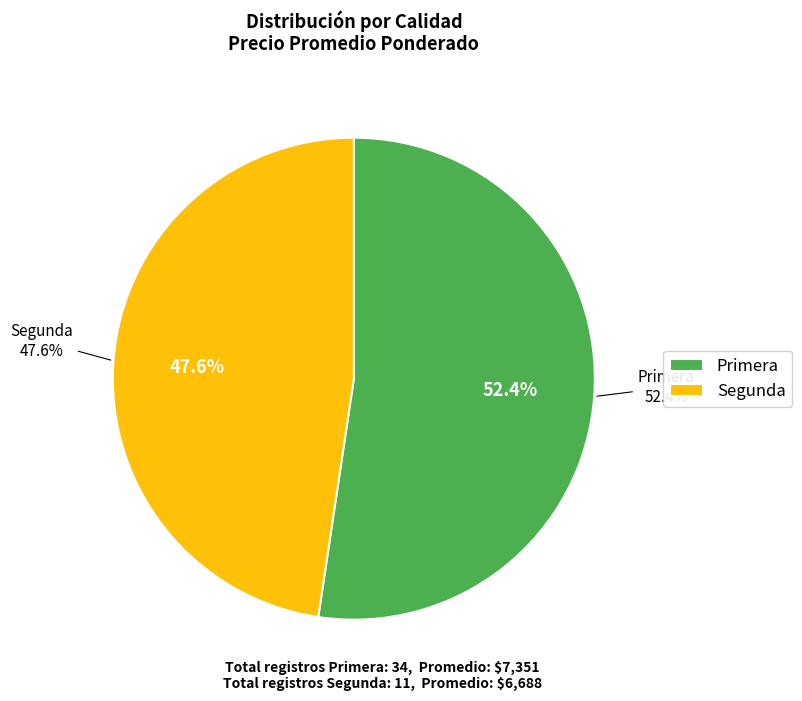

To the nearest percent, what is the average slice percentage?

50%